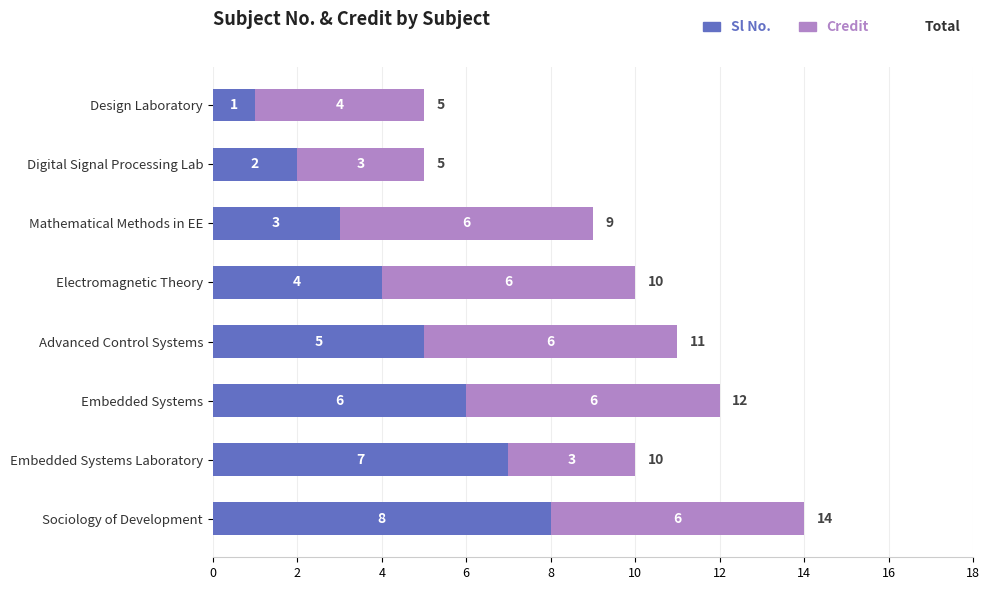

What is the approximate value of Sl No. at Embedded Systems?

6